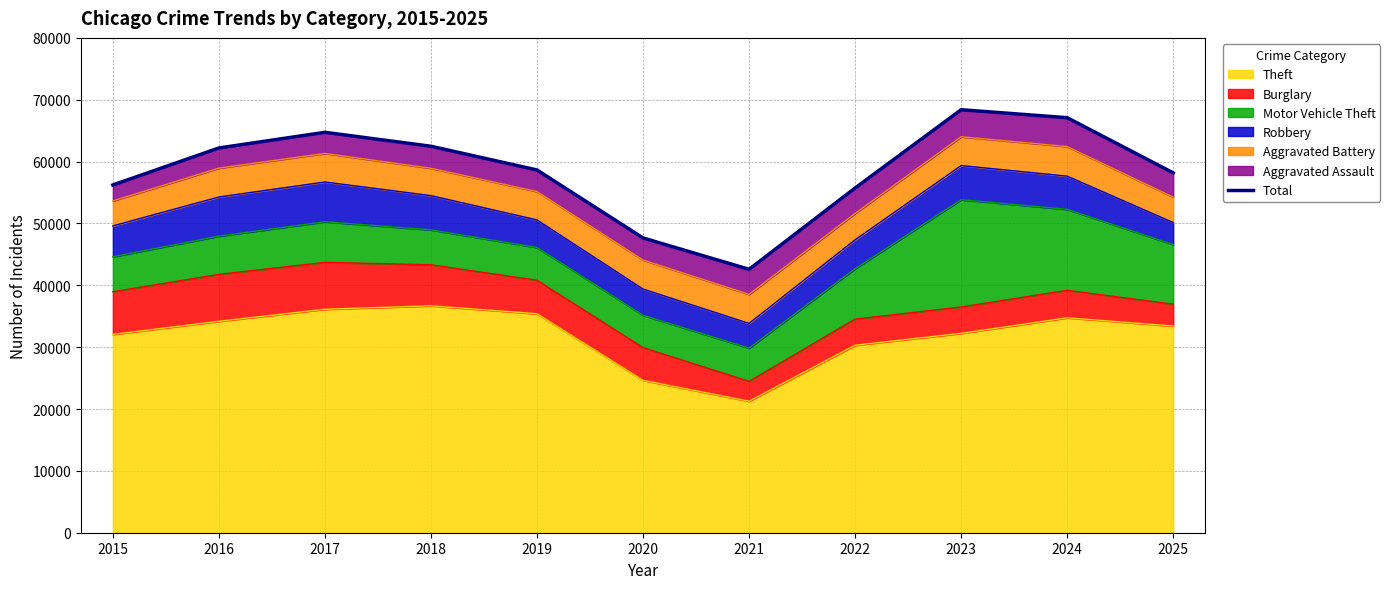

What is the sum of the values at 2015 and 2025?

114398